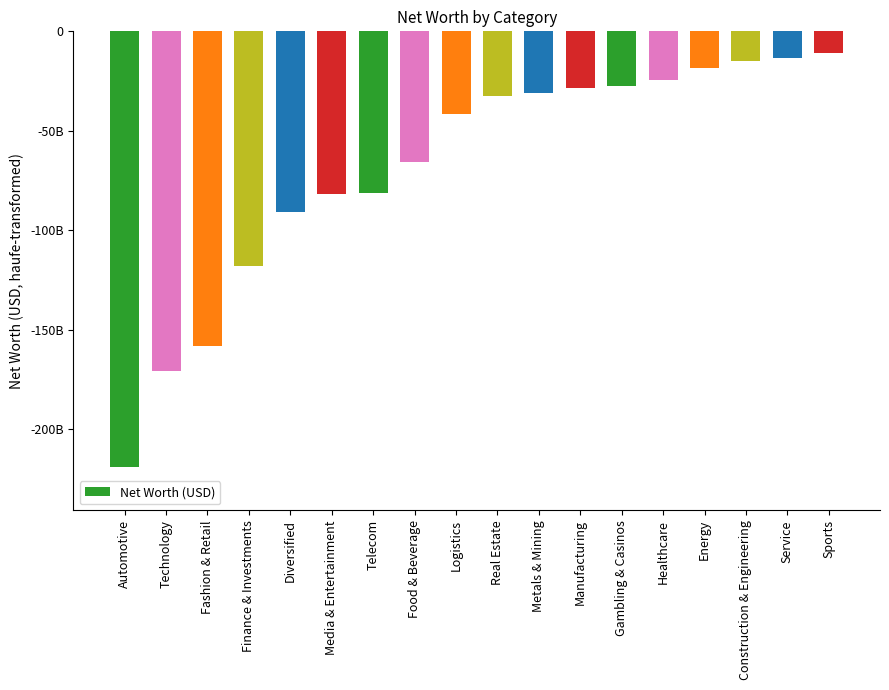

Are the bars horizontal?

No